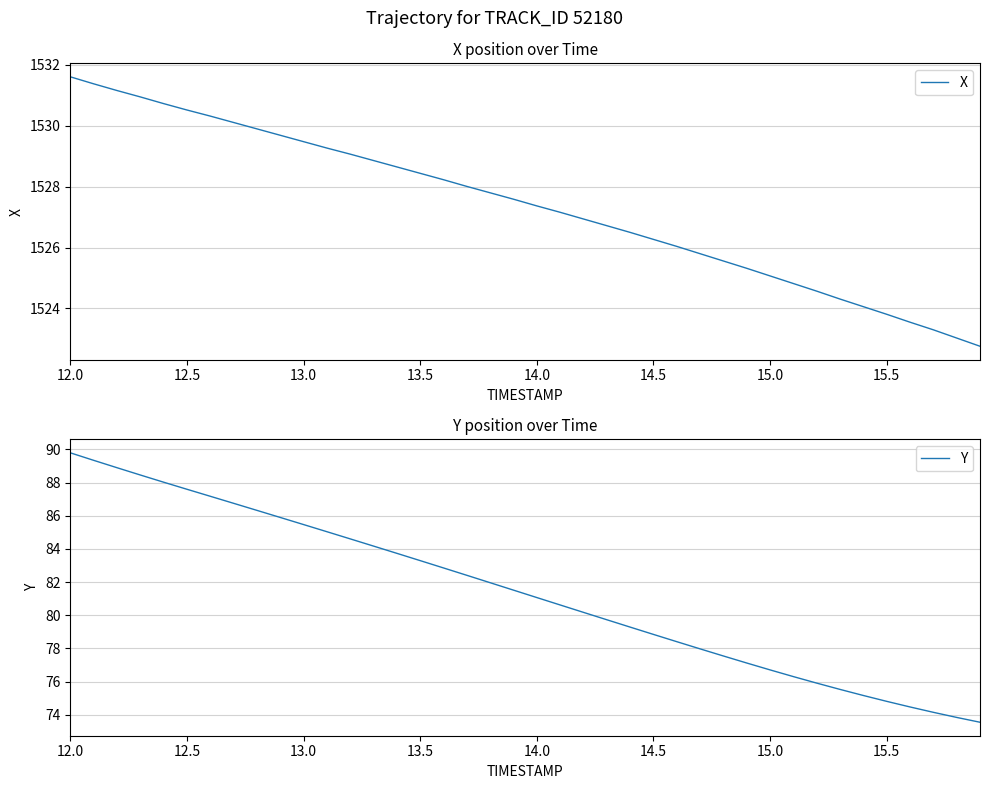

True or false: X and Y intersect in this chart.

False